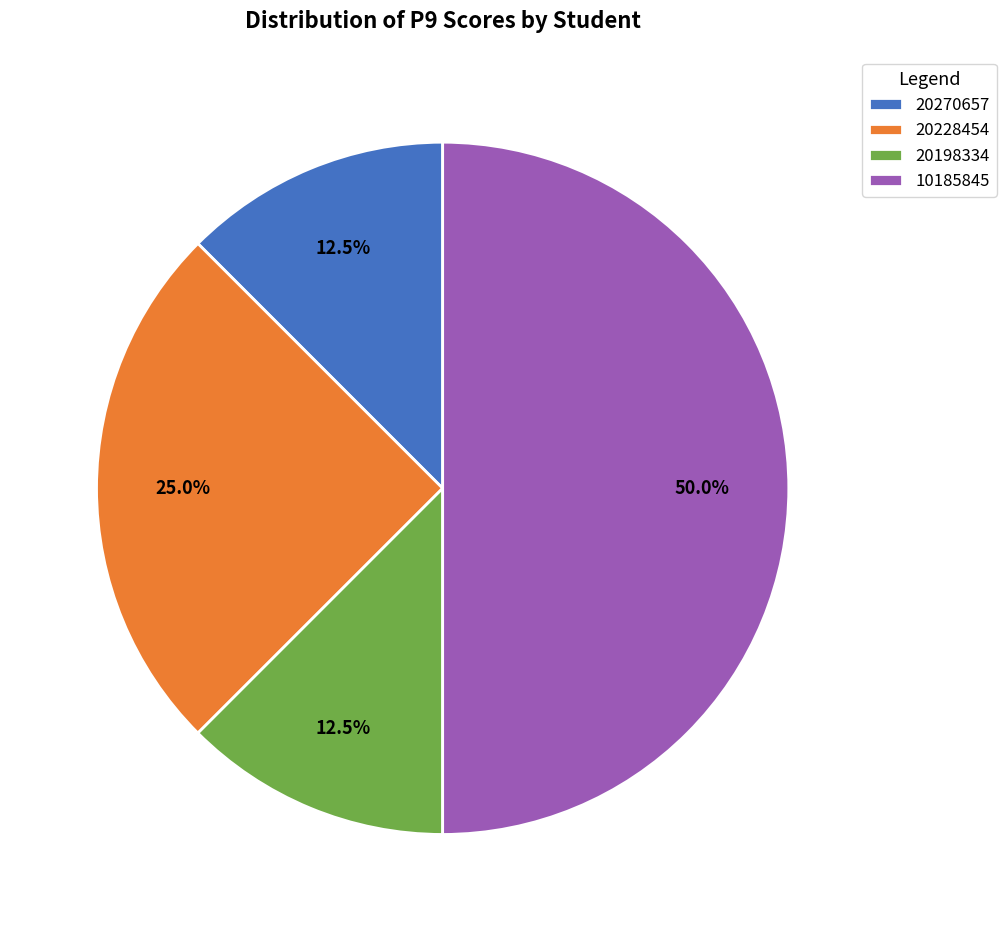

Is 20270657 the majority of the pie?

No